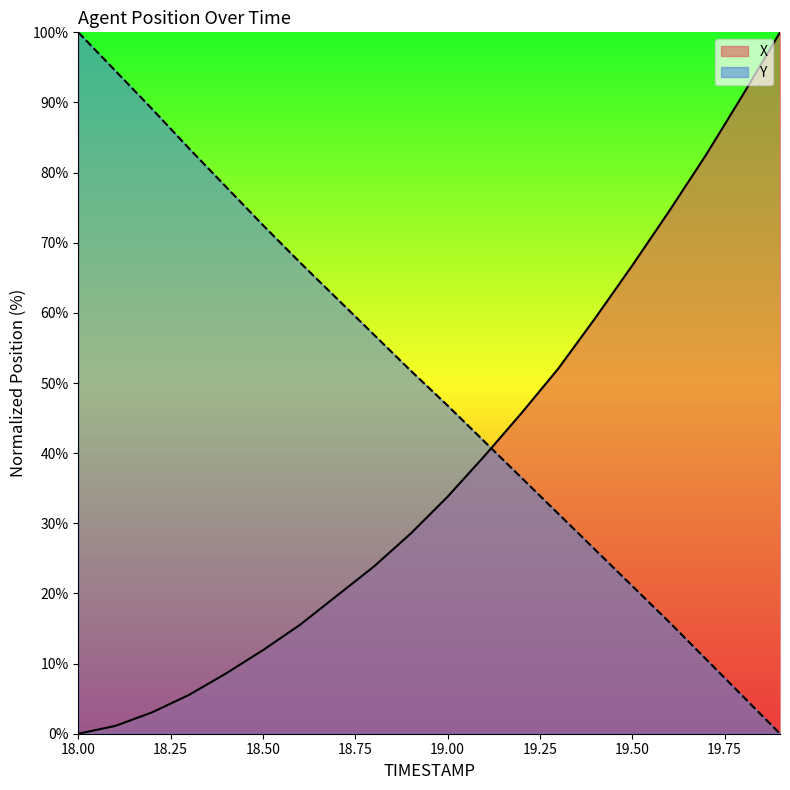

List the series in order of their peak value, lowest first.

X, Y